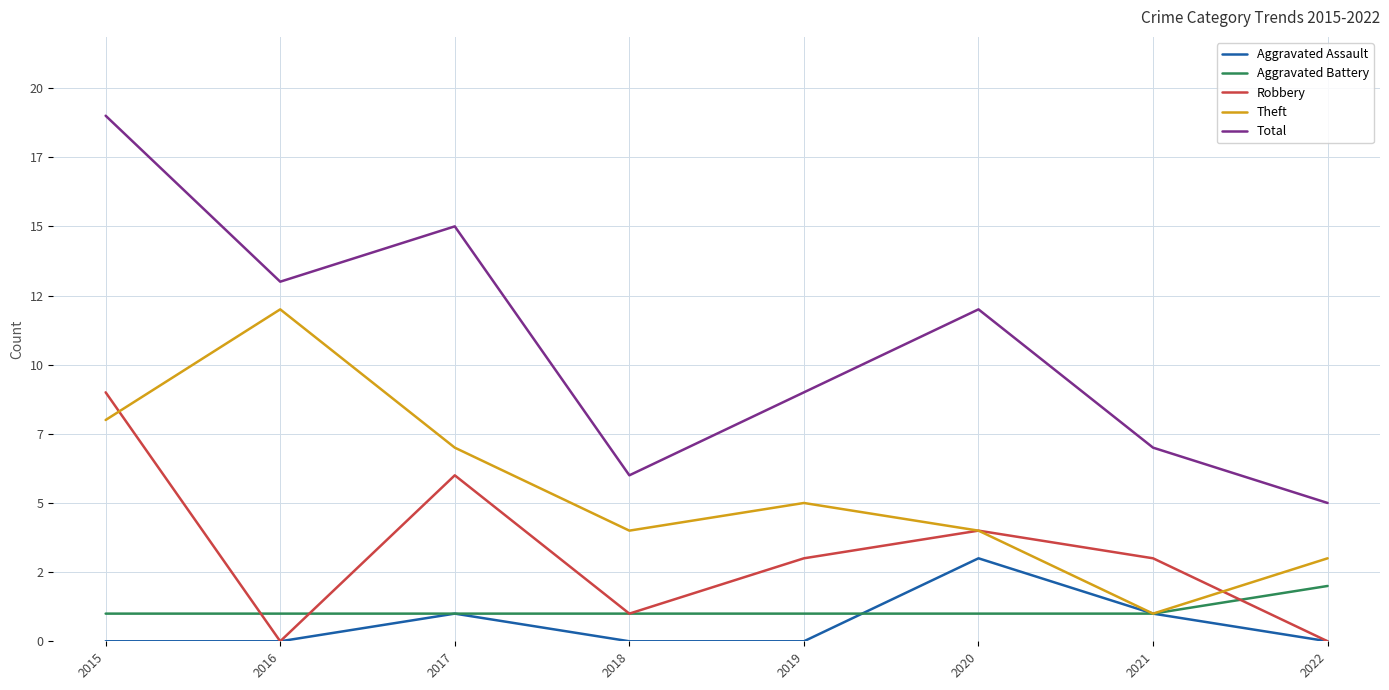

Which series has the largest range (max minus min)?

Total